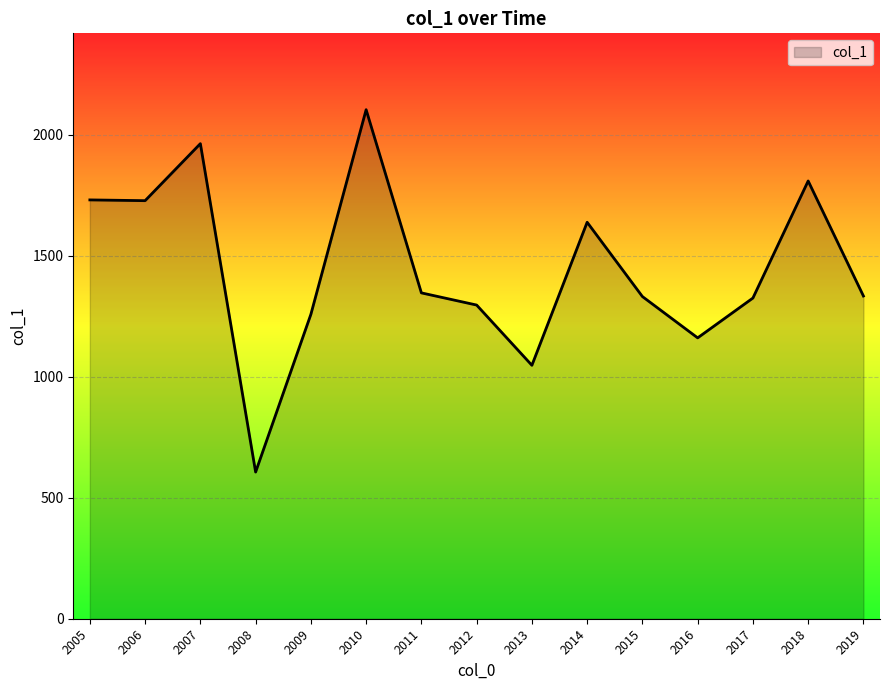

Approximately how many times larger is the value at 2014 compared to 2008?

2.7